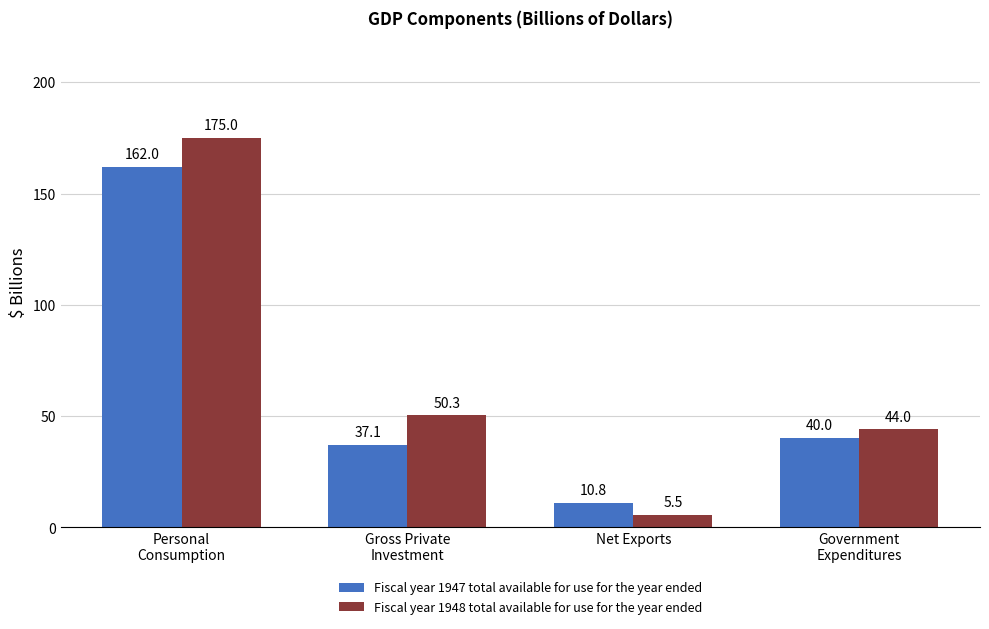

Does the chart contain stacked bars?

No